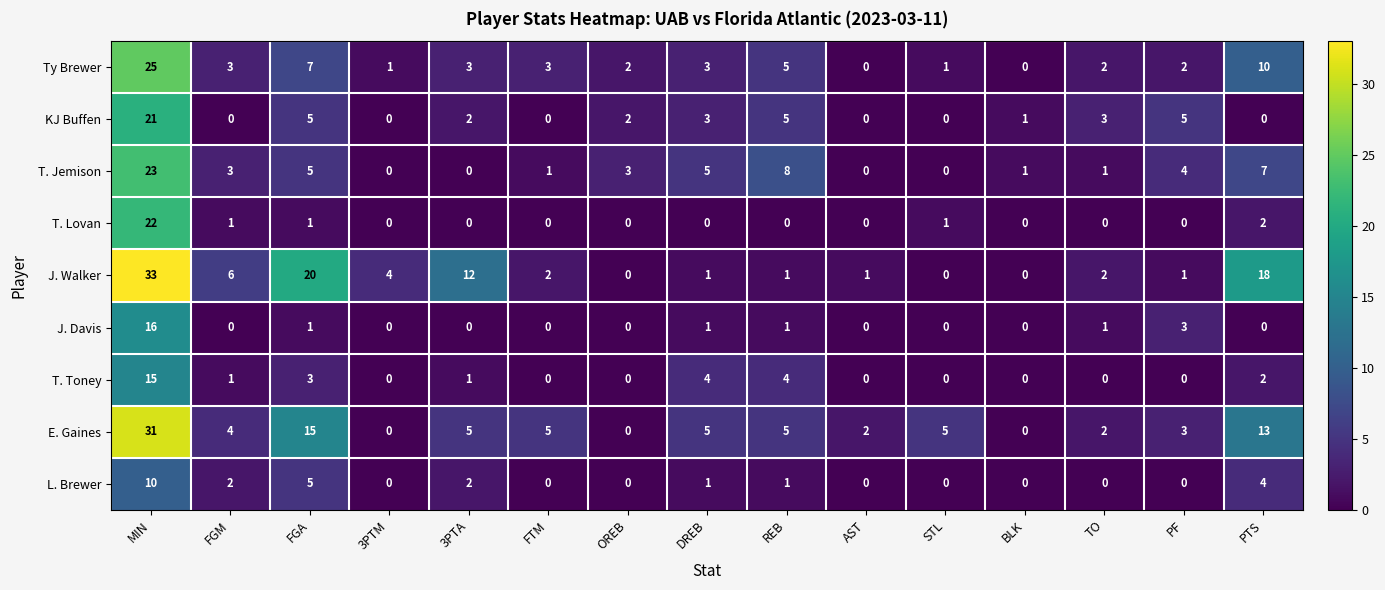

At which category is the sum across all series the highest?

MIN